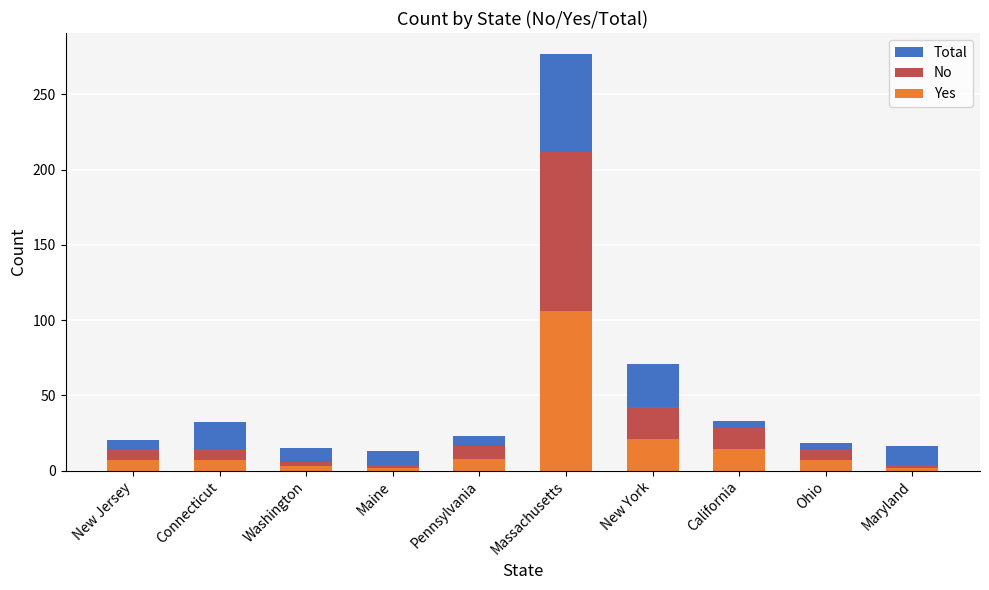

At how many categories does at least one series exceed 2?

10